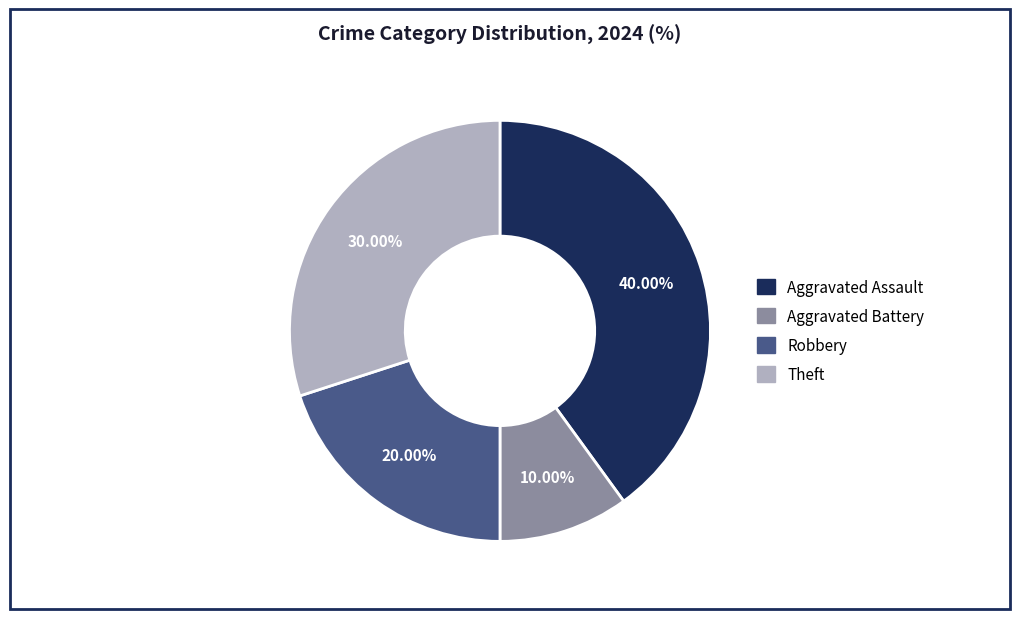

What percentage is NOT represented by Aggravated Battery?

90.0%